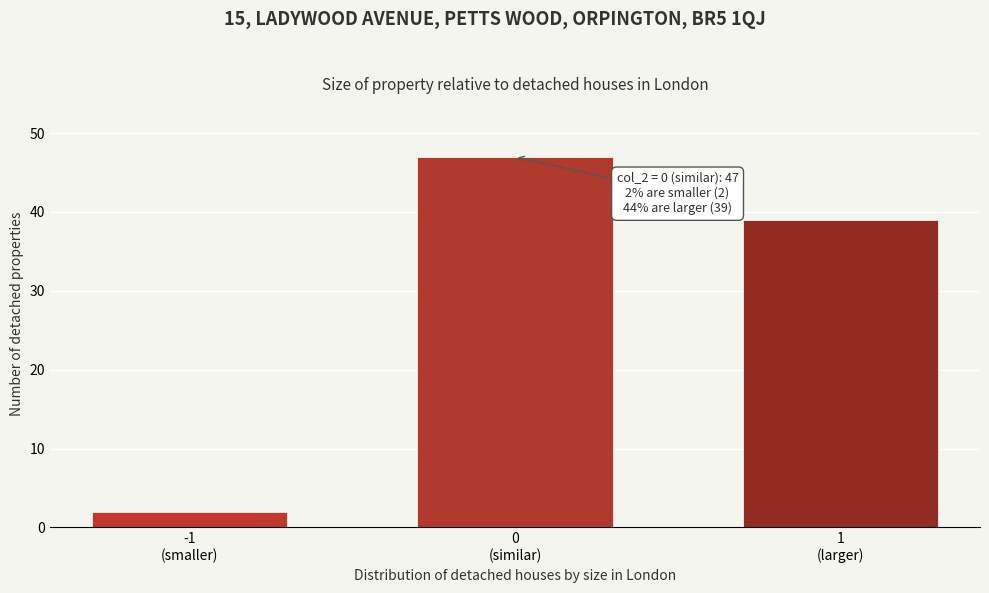

Reading left to right, transcribe all the data shown in this chart.

2	47	39